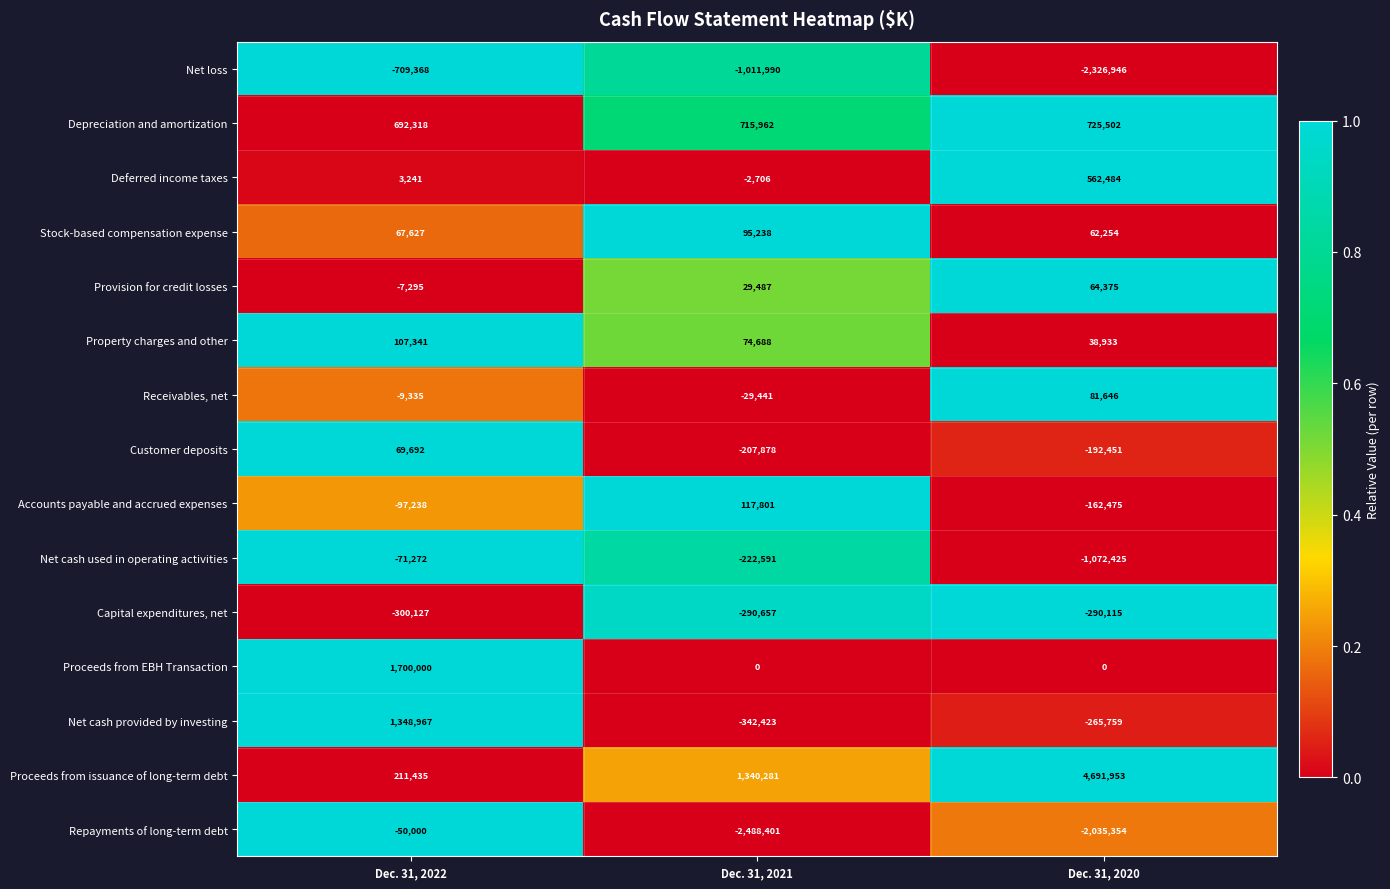

What is the difference between the Net cash provided by investing values at Dec. 31, 2021 and Dec. 31, 2020?

76664